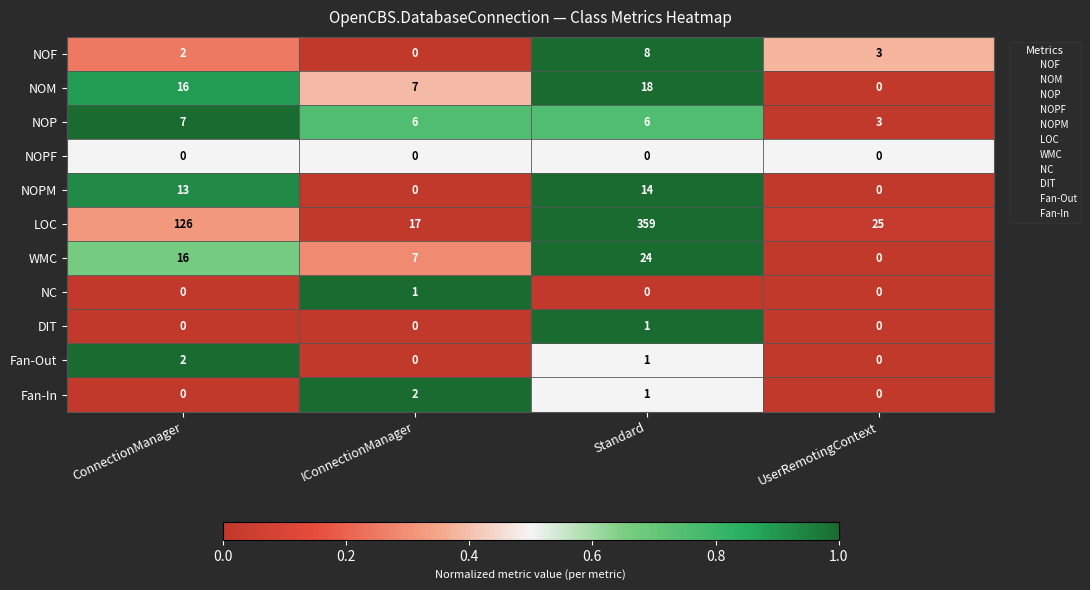

How many NOP values are between 6 and 7?

3